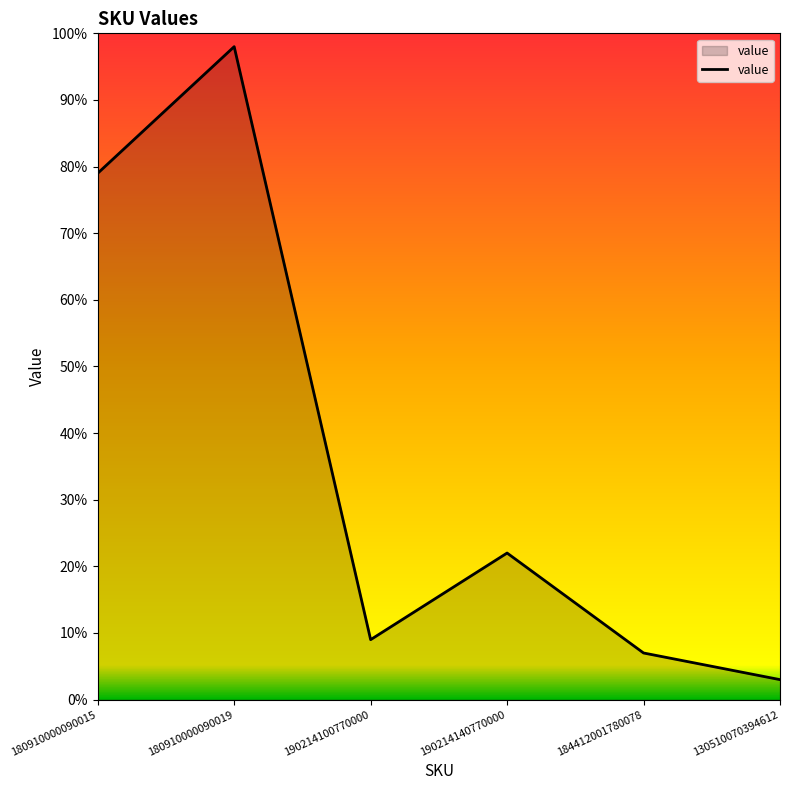

Which category has the lowest value across all series?

130510070394612